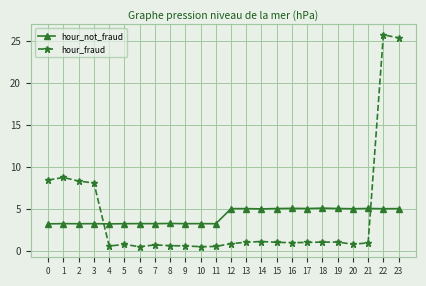

At how many categories does at least one series exceed 2?

24